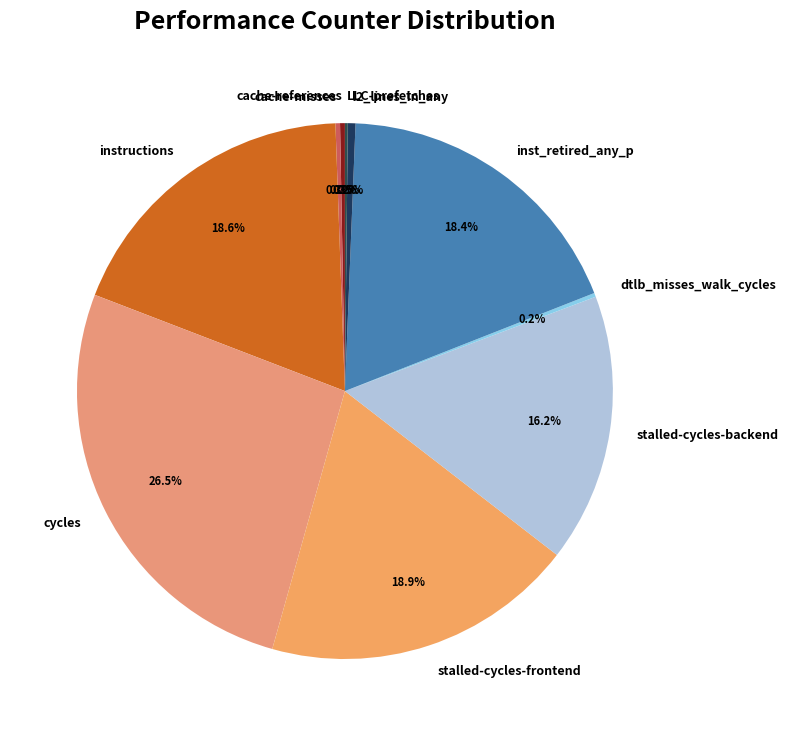

What is the largest slice in the pie chart?

cycles